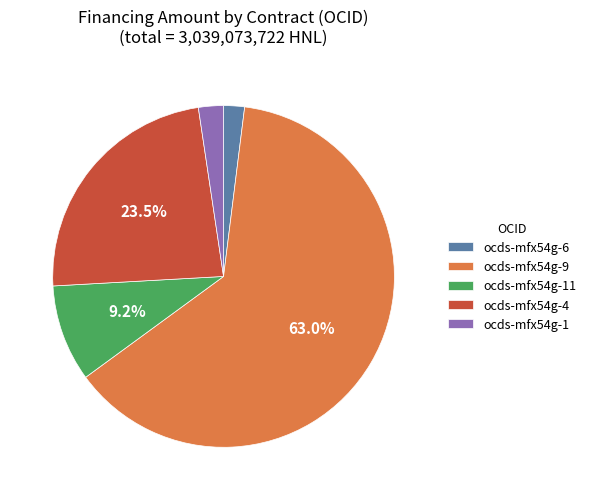

What is the majority slice?

ocds-mfx54g-9